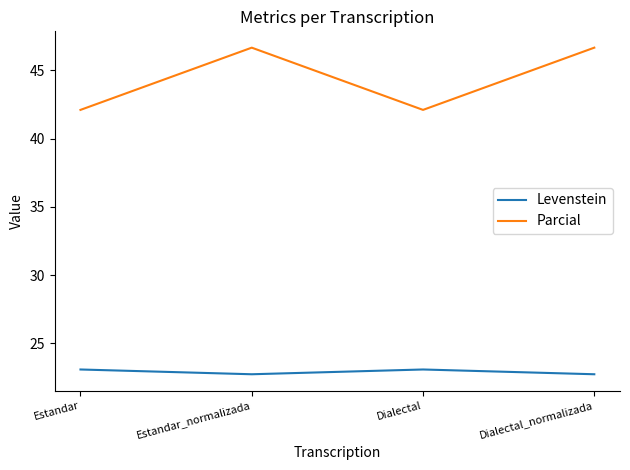

Which series has the widest spread of values?

Parcial